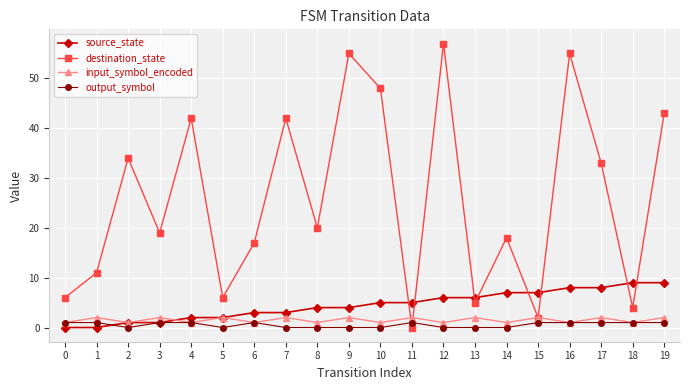

The value of output_symbol at 8 is 0. True or false?

True